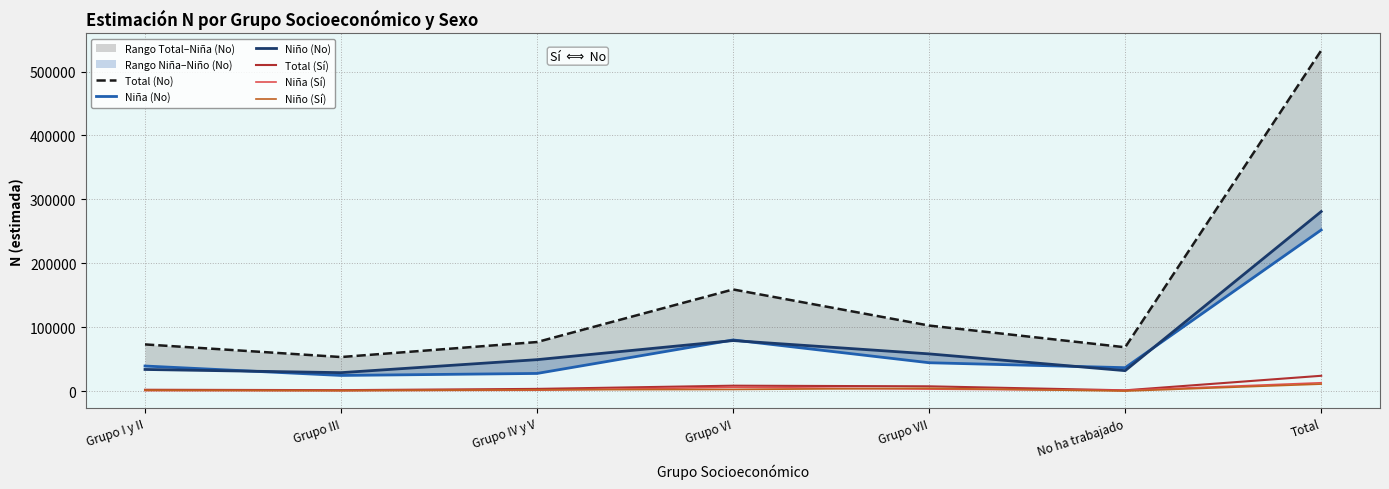

What position from the right is No ha trabajado?

2